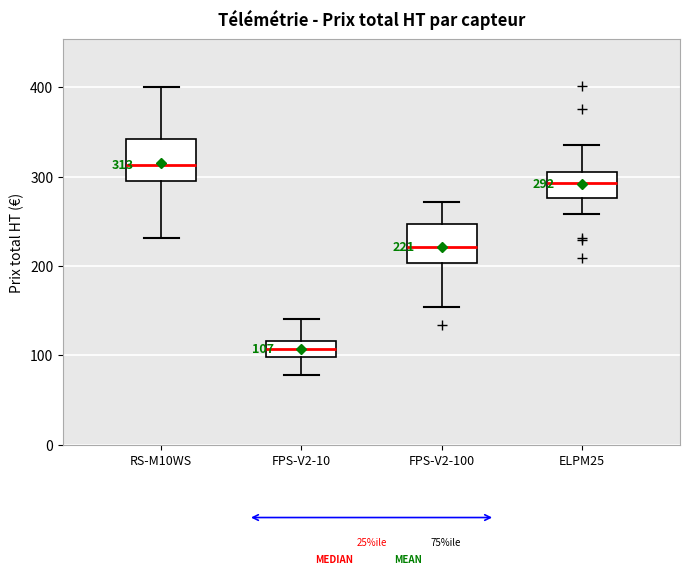

Which box has the highest median line?

RS-M10WS